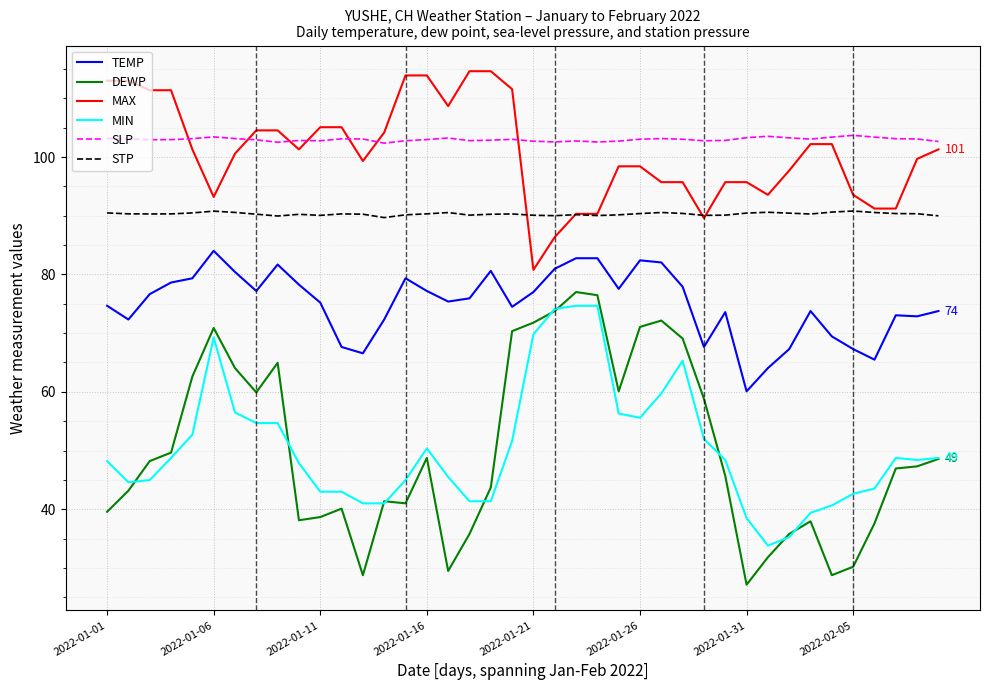

What is the lowest value of the DEWP series?

27.1